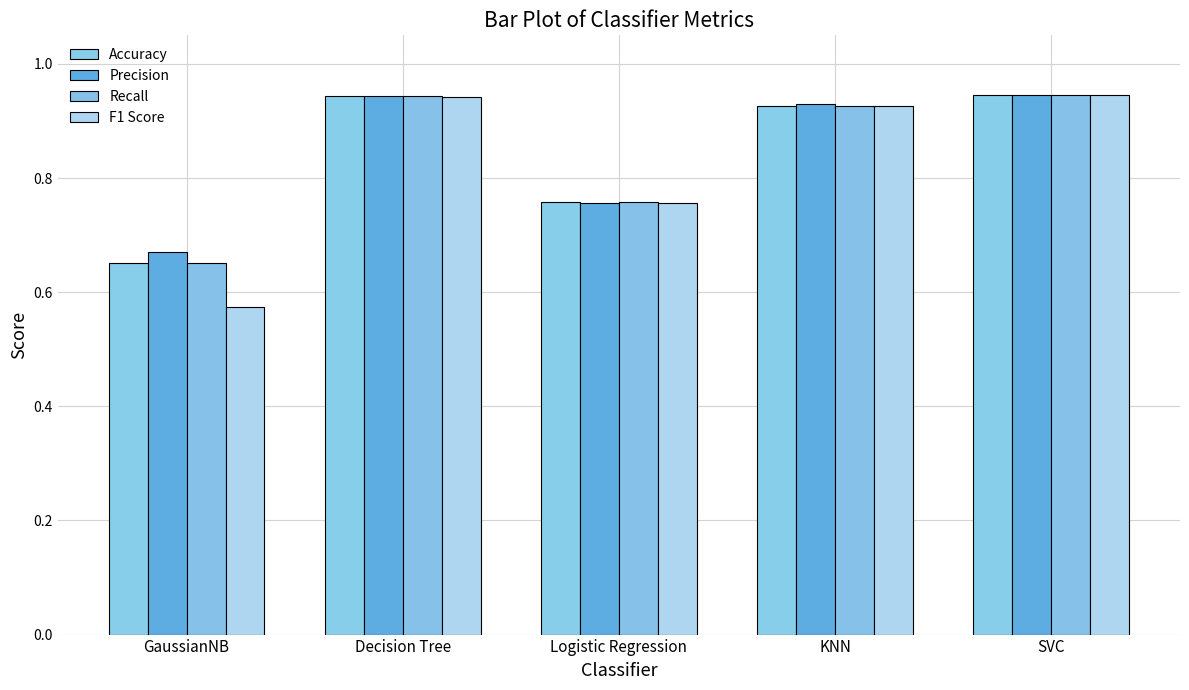

What is the label of the 5th bar from the left?

SVC